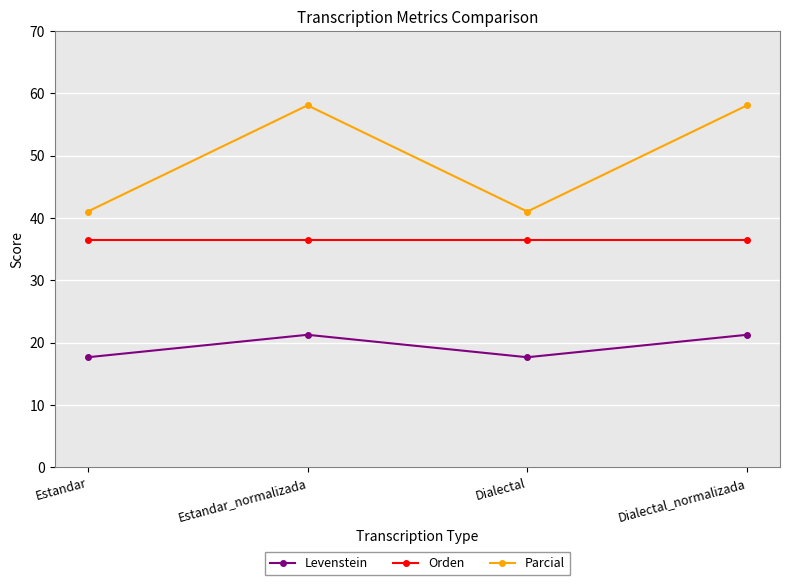

True or false: Parcial and Orden cross at least once.

False